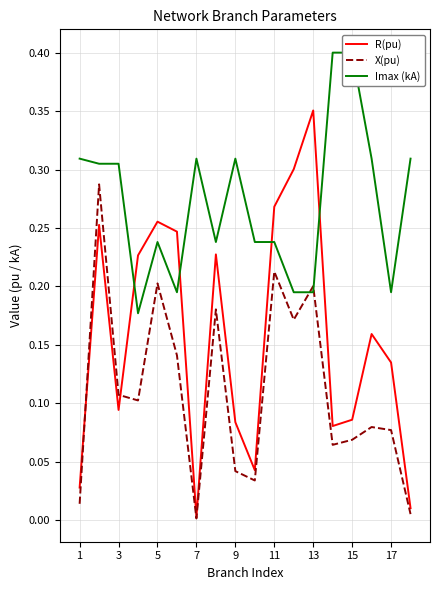

At which label does R(pu) reach its peak?

13